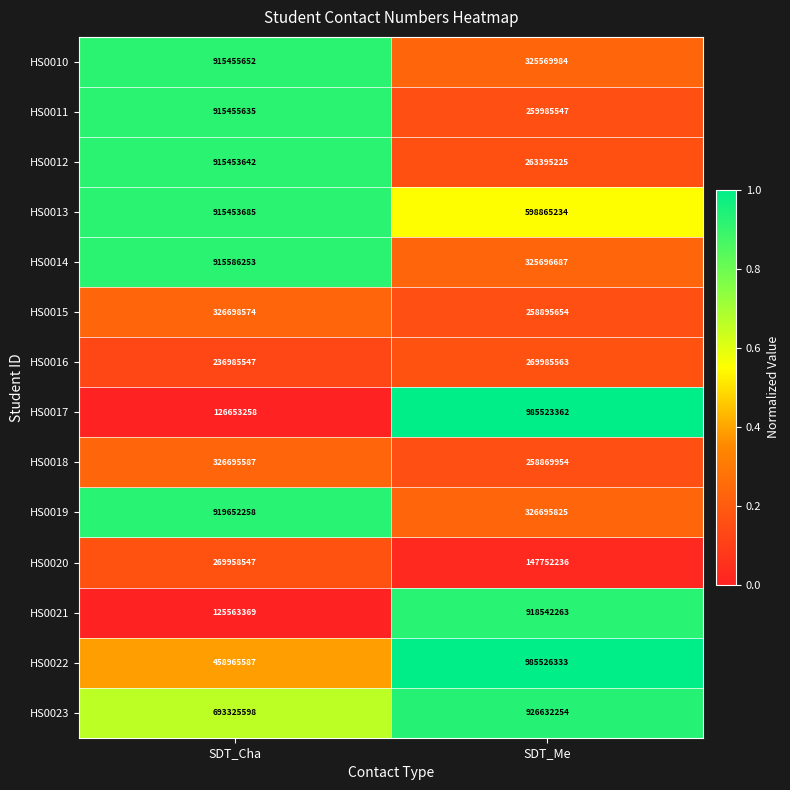

Is it true that HS0014 equals 1642043079 at SDT_Cha?

False